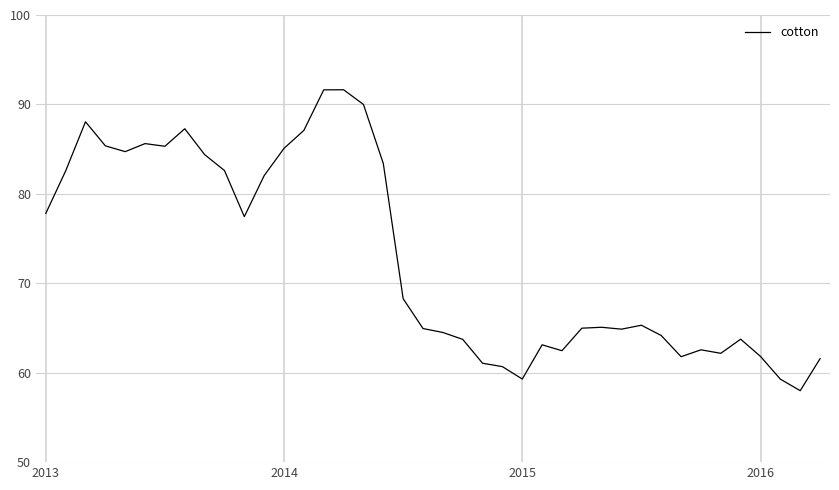

What is the maximum value shown in the chart?

91.6